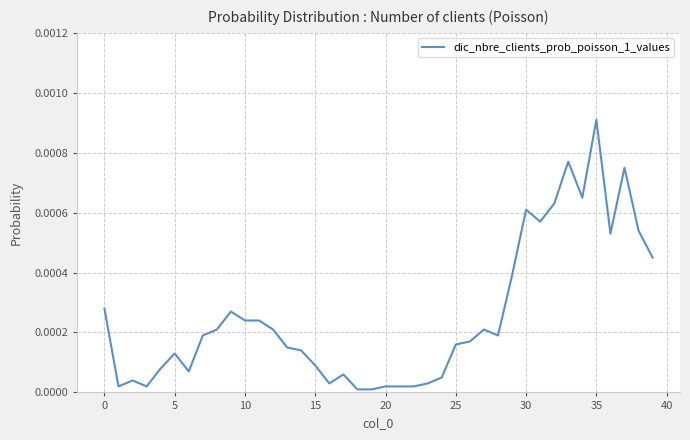

How many lines are shown in the chart?

1